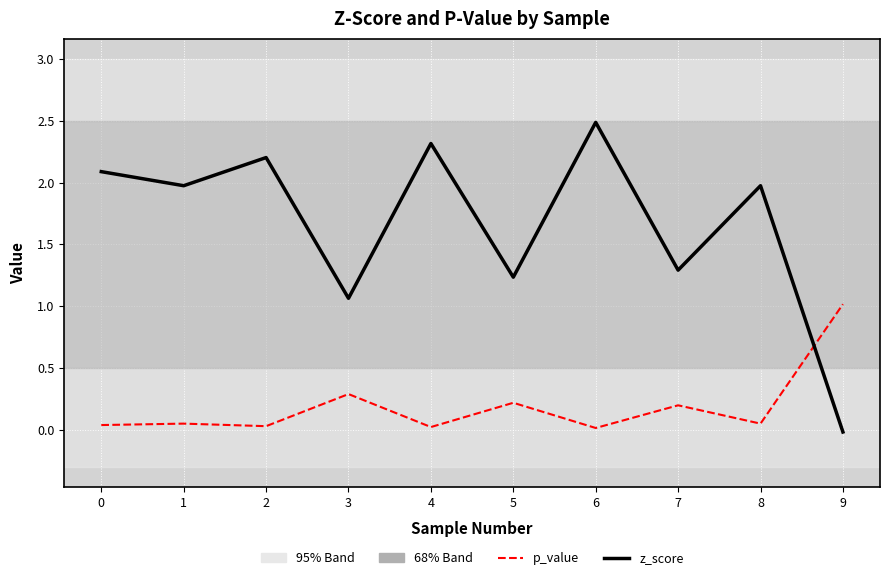

Rank the series at 7 from lowest to highest value.

p_value, z_score